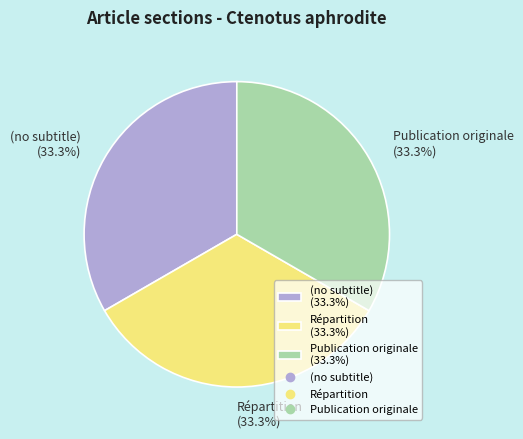

Approximately how many times larger is the value at Publication originale (33.3%) compared to Répartition (33.3%)?

1.0